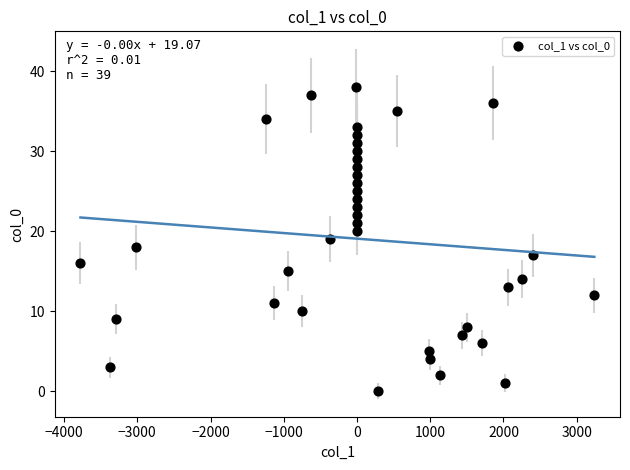

What is the range of Y values (max minus min)?

38